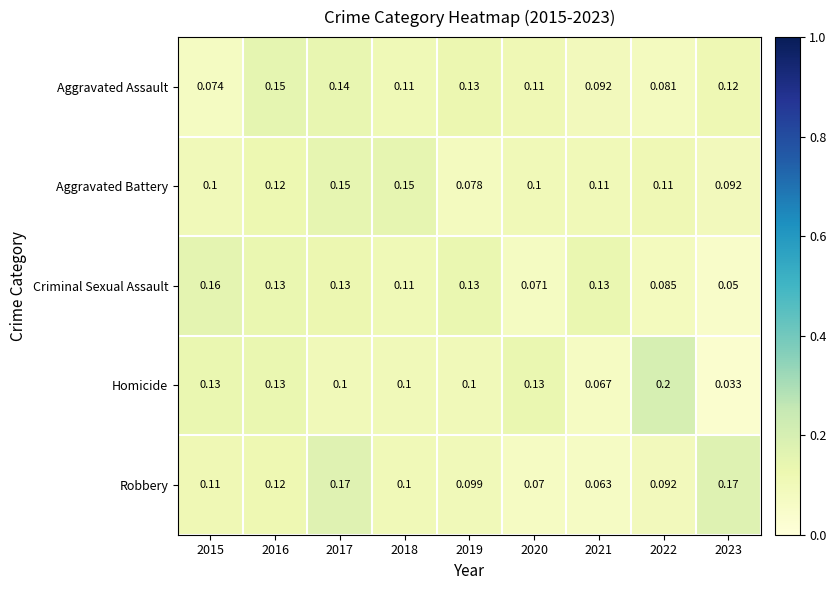

Rank the series at 2017 from highest to lowest value.

Robbery, Aggravated Battery, Aggravated Assault, Criminal Sexual Assault, Homicide